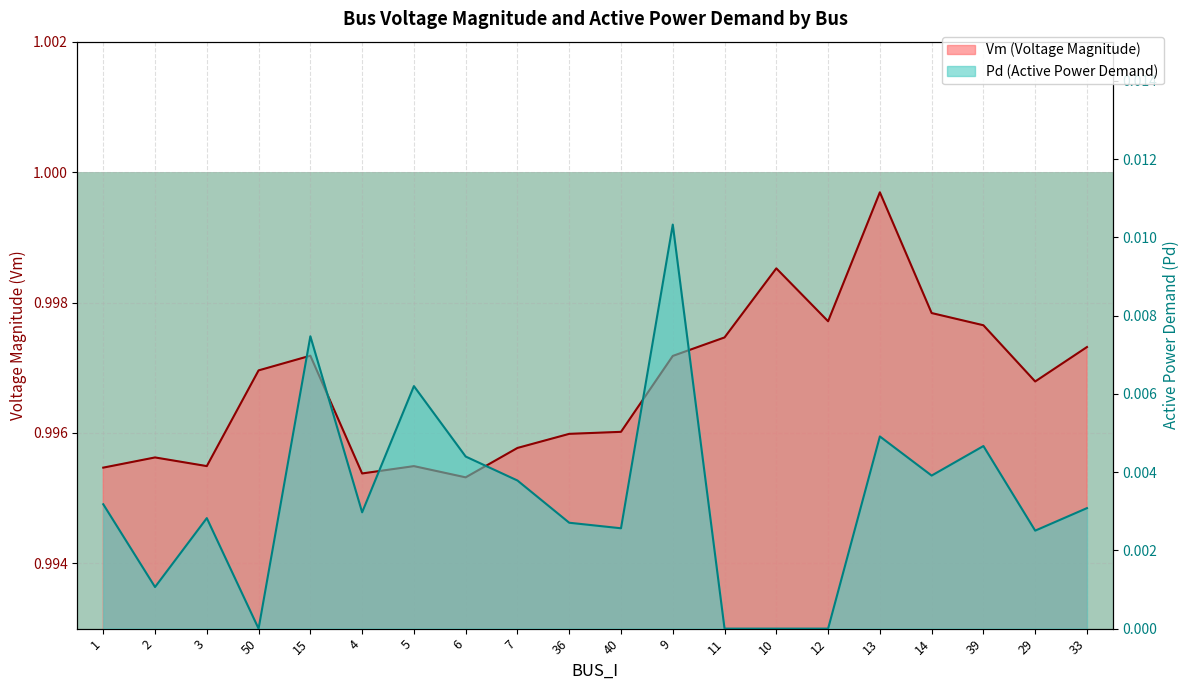

How many values in the Pd series exceed 0?

16